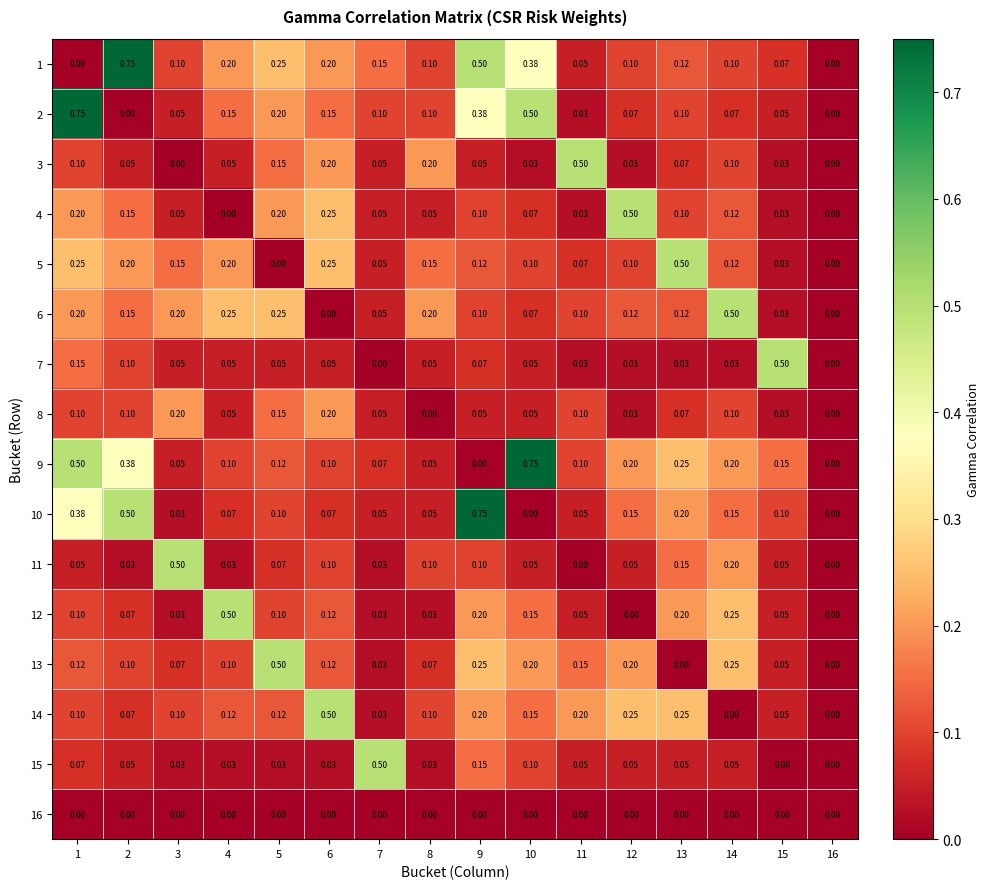

Is the value of 2 at 1 greater than the value of 1 at 12?

Yes